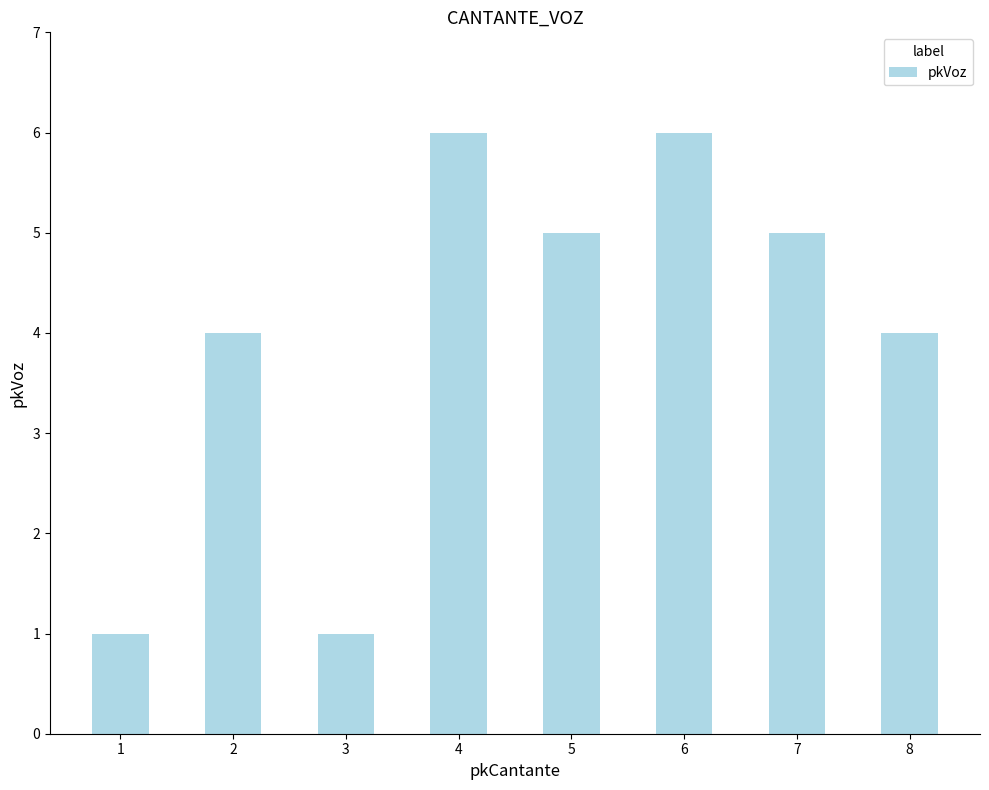

What is the approximate value at 8?

4